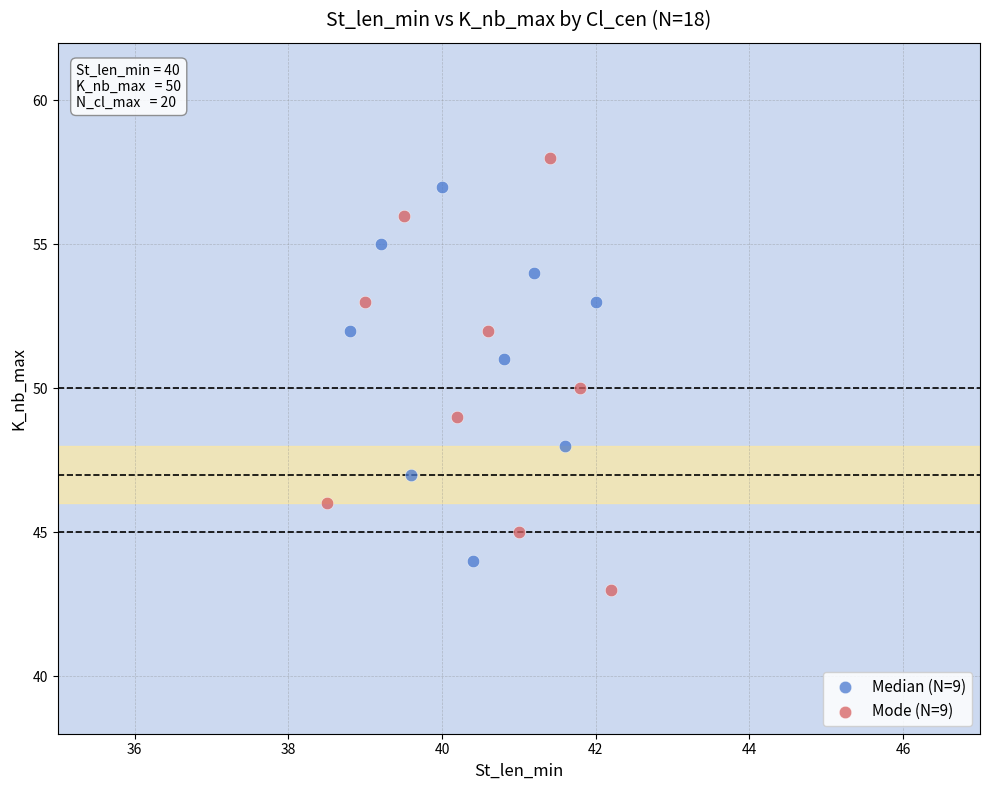

What are all the series names shown in the legend?

Median (N=9), Mode (N=9)